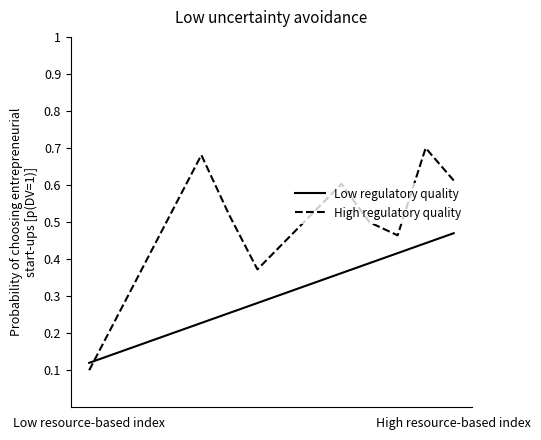

True or false: Low regulatory quality and High regulatory quality intersect in this chart.

True